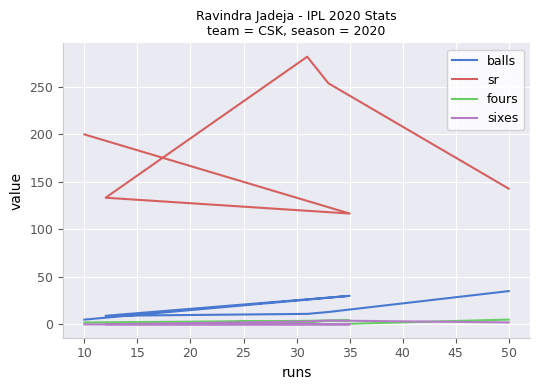

What is the maximum value for fours?

5.0